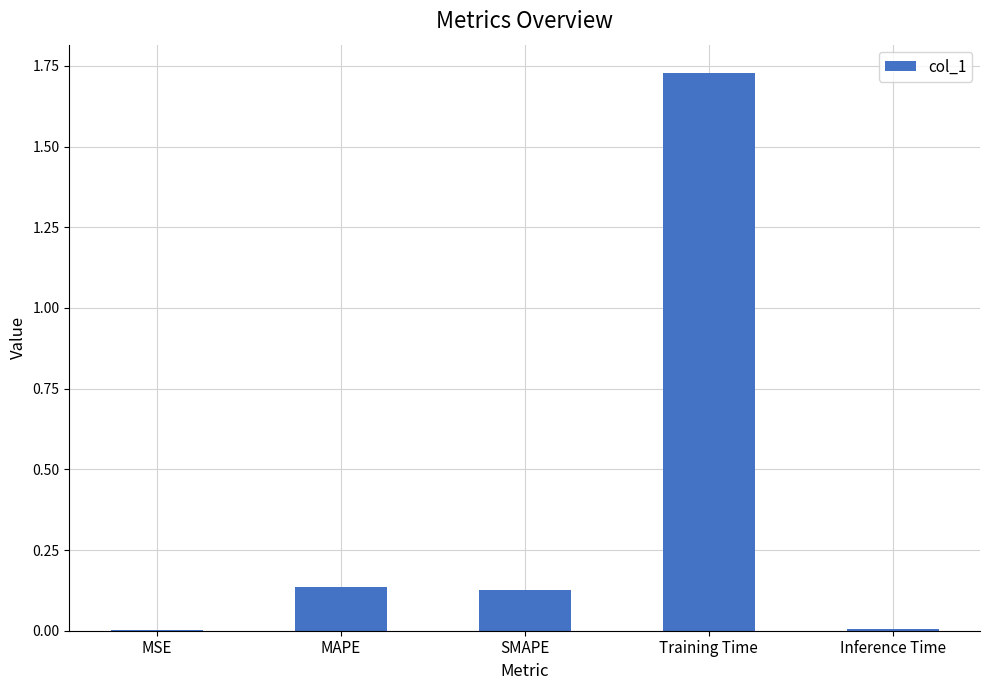

Which label corresponds to the largest value in the chart?

Training Time